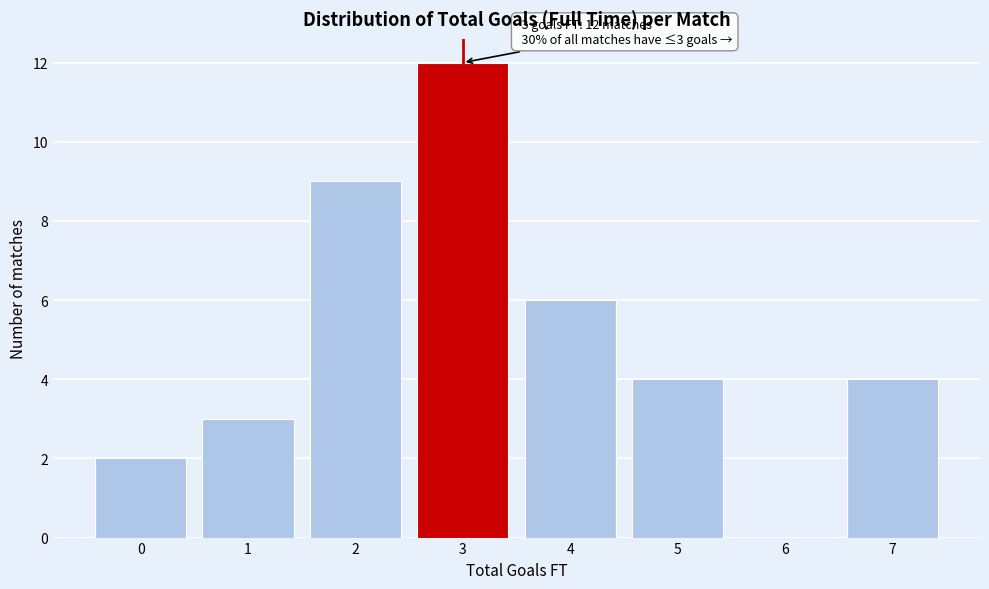

Over which range of the x-axis is the bar tallest?

2.5 to 3.5